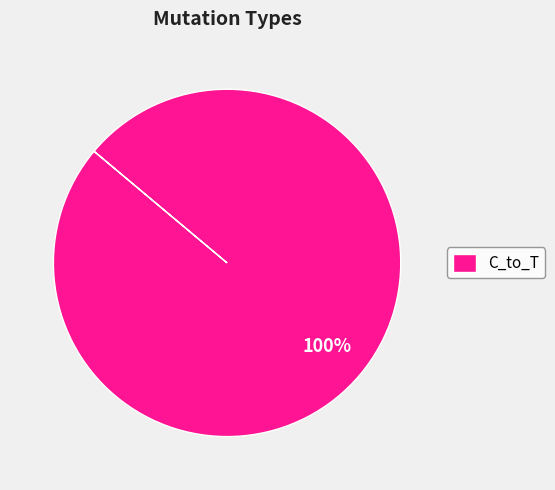

Rank the categories by value from highest to lowest.

C_to_T